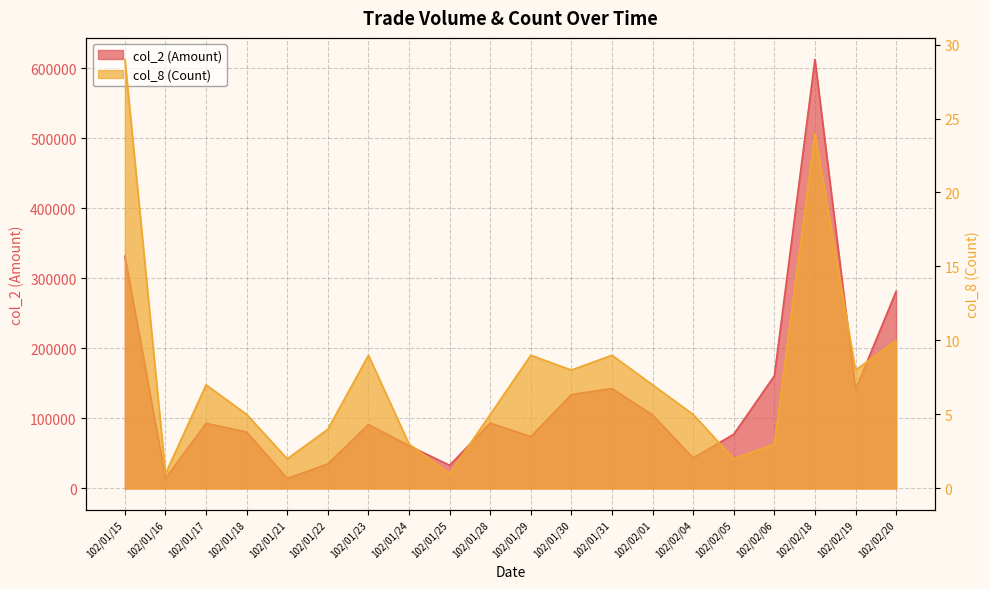

Does the chart have visible grid lines?

Yes